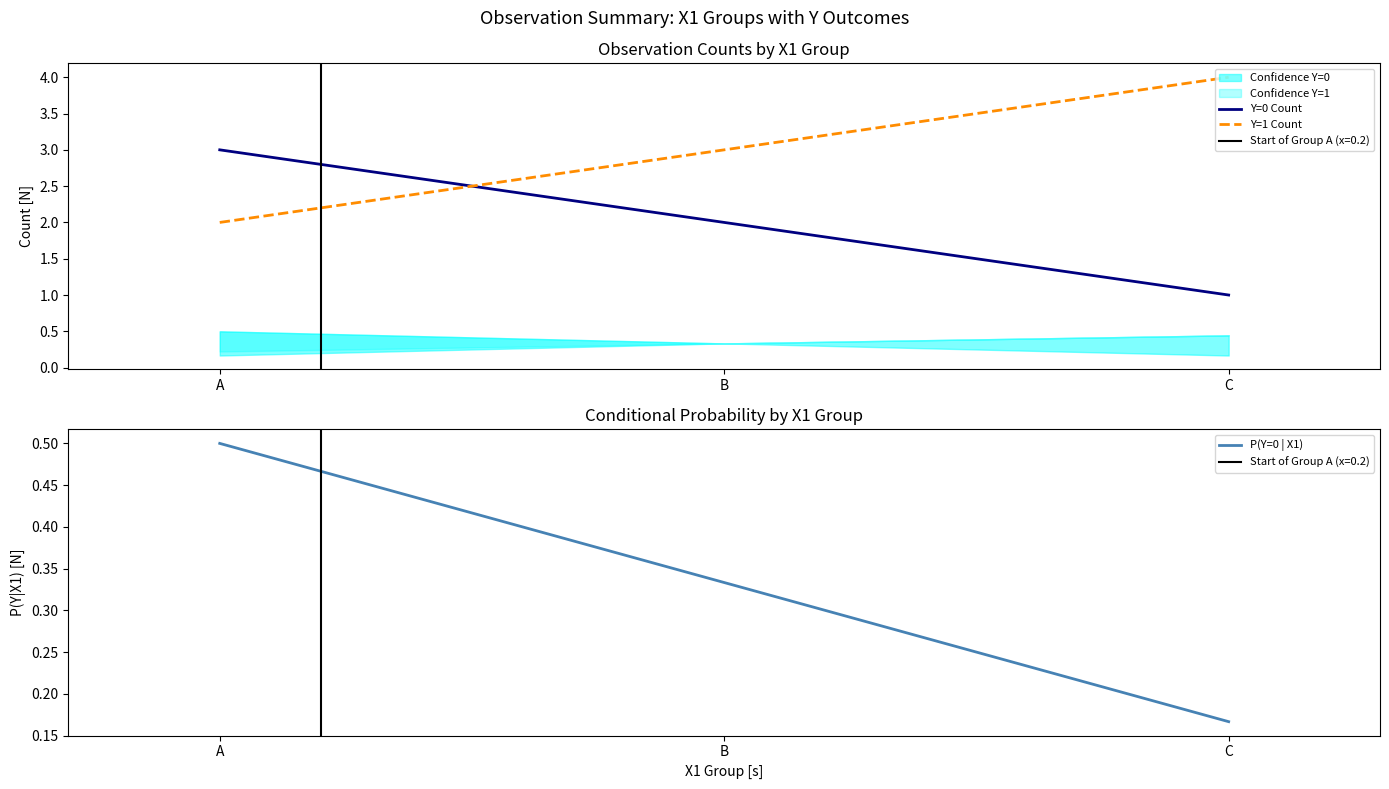

What is the value of the Y=1 Count point at the 1st from the left?

2.0